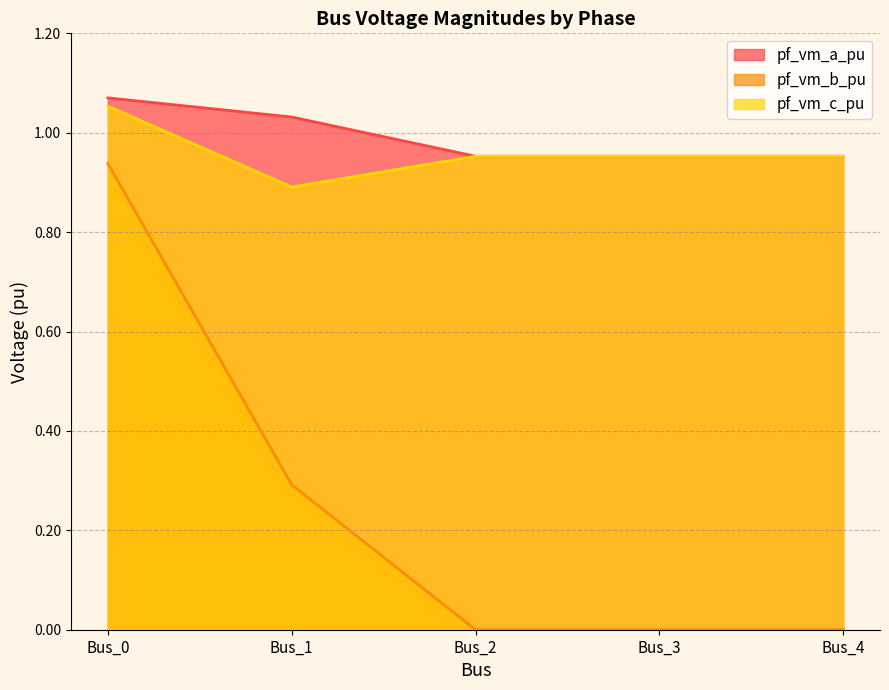

What is the sum of the pf_vm_a_pu values at Bus_4 and Bus_0?

2.0